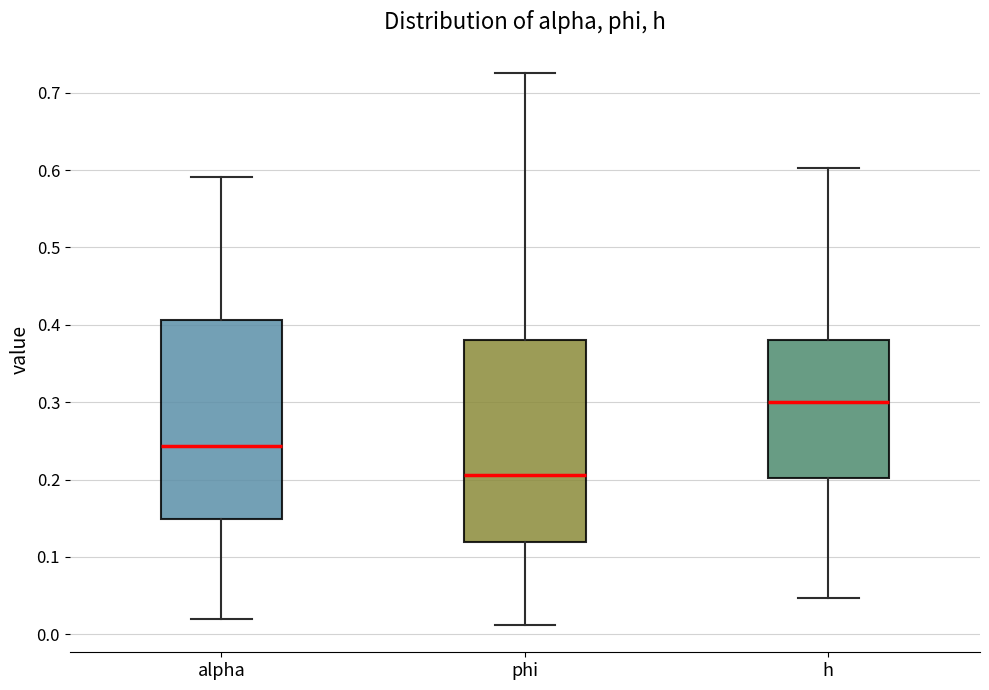

Which box has the highest median line?

h